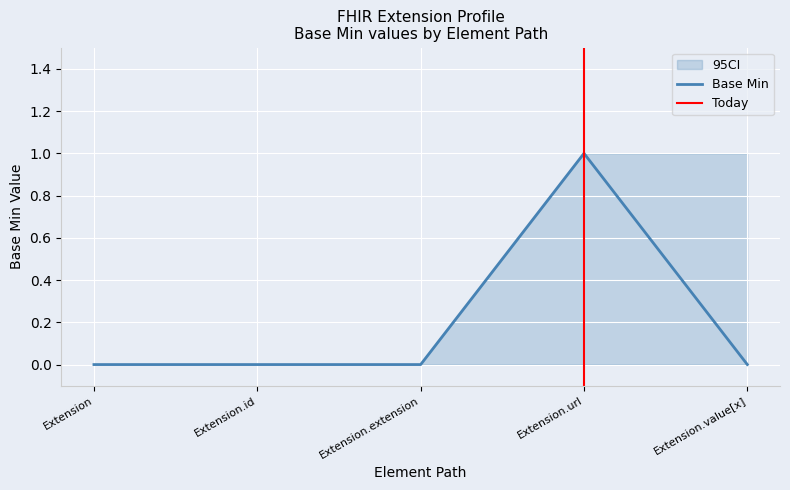

How many interior local peaks (higher than both neighbors) does the data have?

1